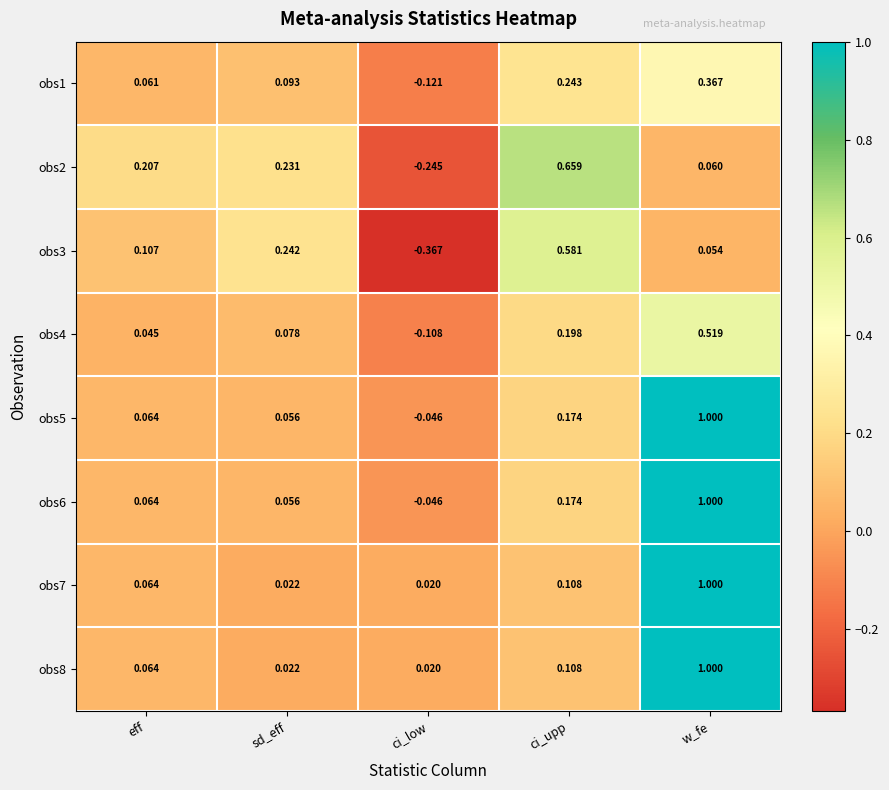

Rank the categories by obs5 value from highest to lowest.

w_fe, ci_upp, eff, sd_eff, ci_low